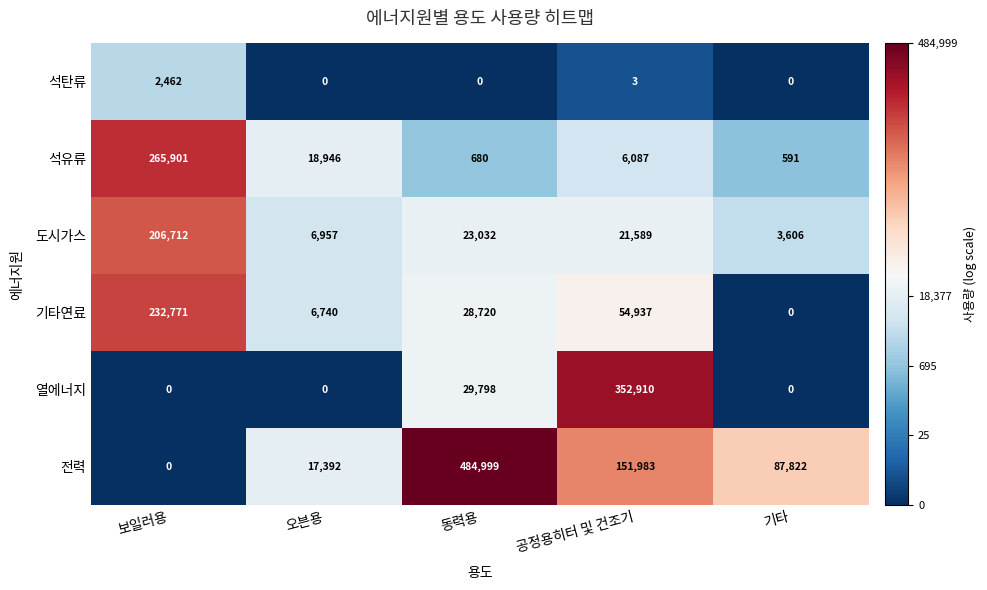

At how many categories does at least one series exceed 9?

5